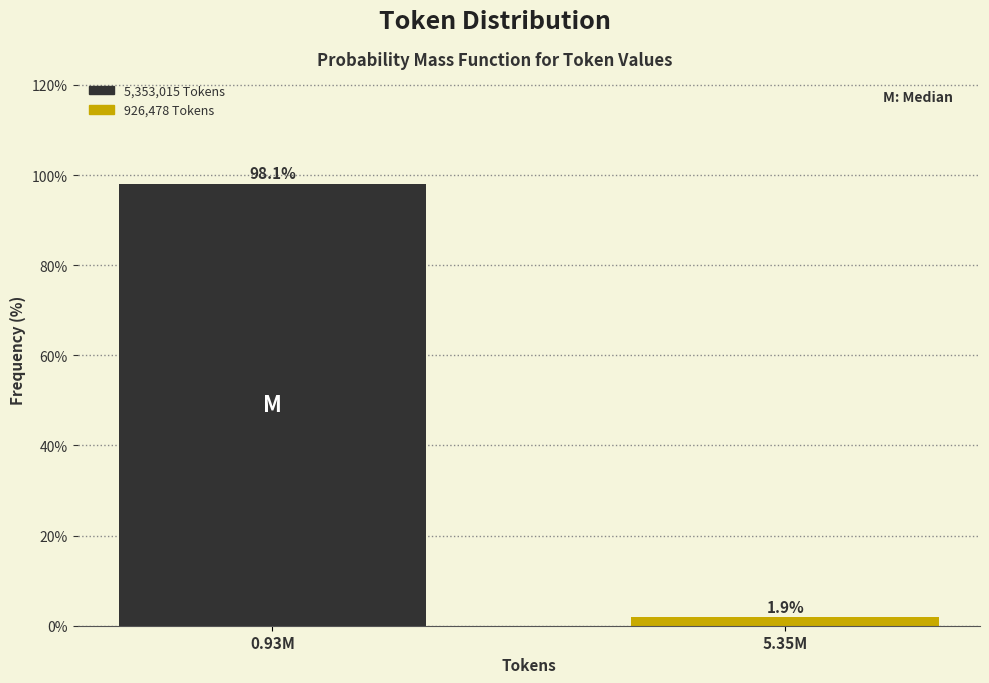

Reading right to left, list all the values displayed in this chart.

1.9	98.1